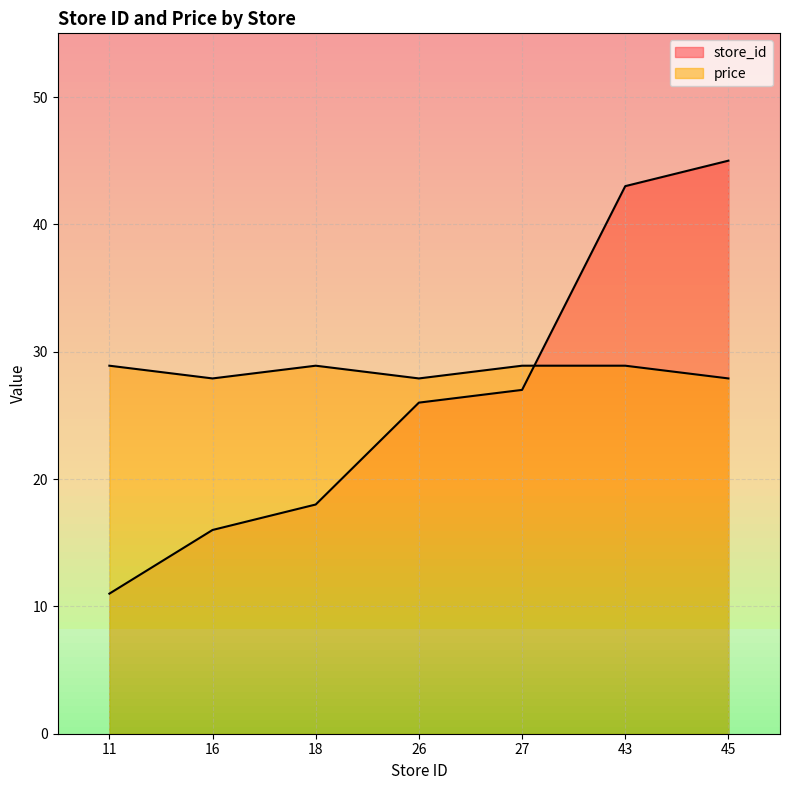

After their last crossing, which series has the higher values: store_id or price?

store_id